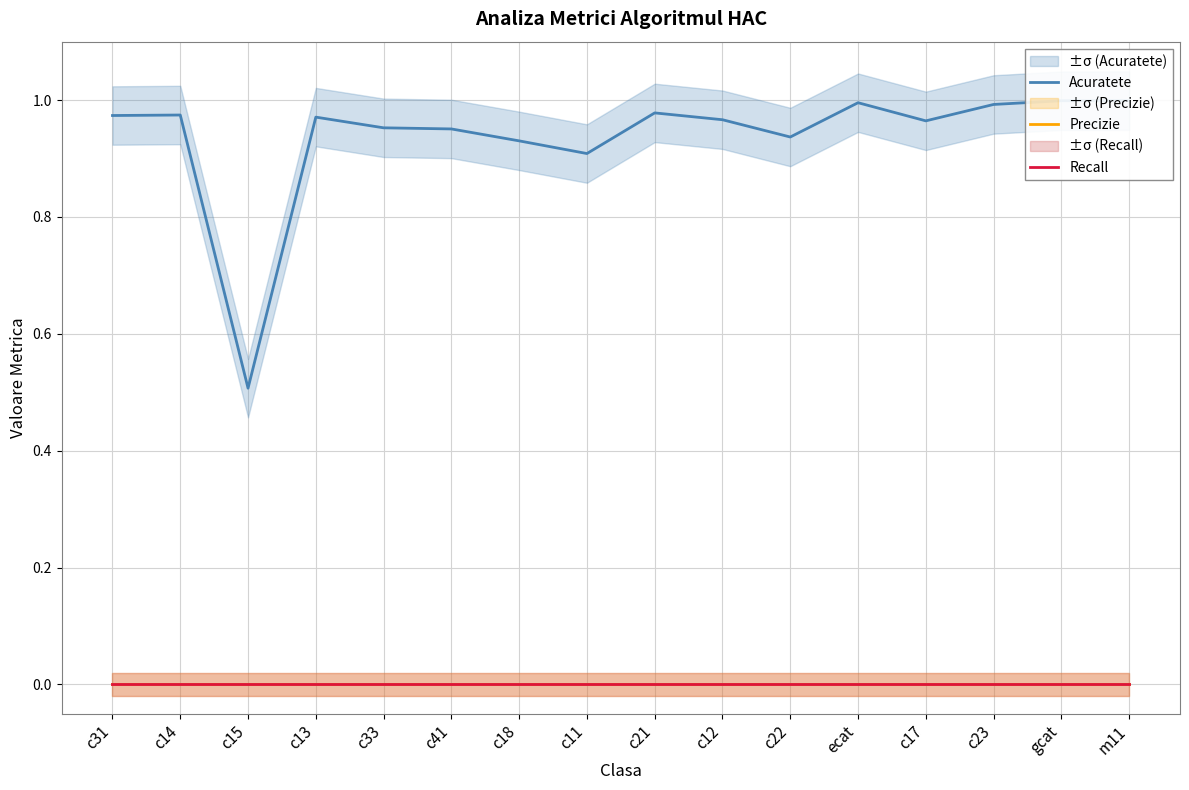

Is the value of Precizie at c12 greater than the value of Acuratete at c22?

No